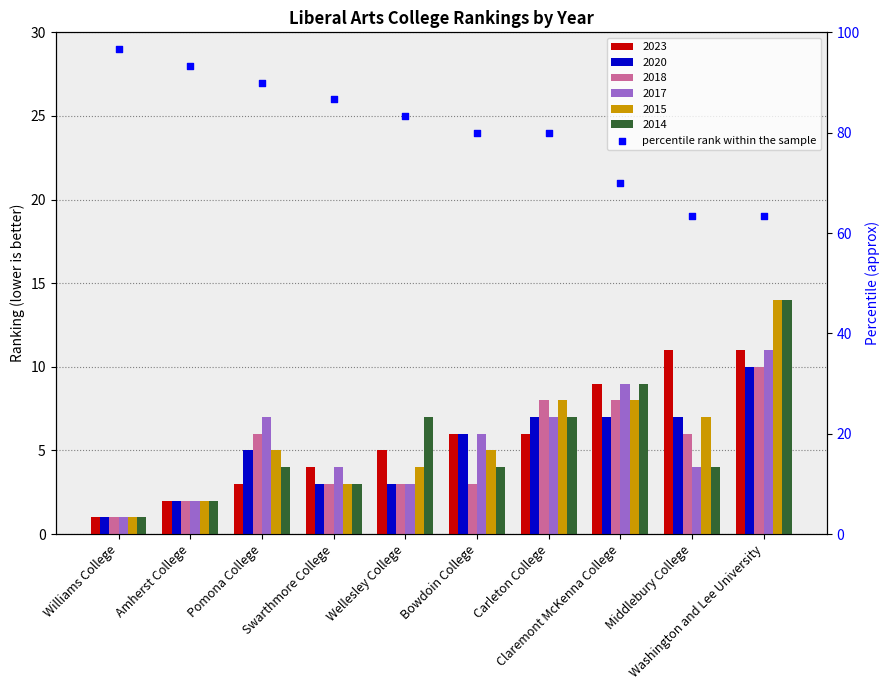

What is the ratio of the value at Bowdoin College to the value at Claremont McKenna College?

1.1